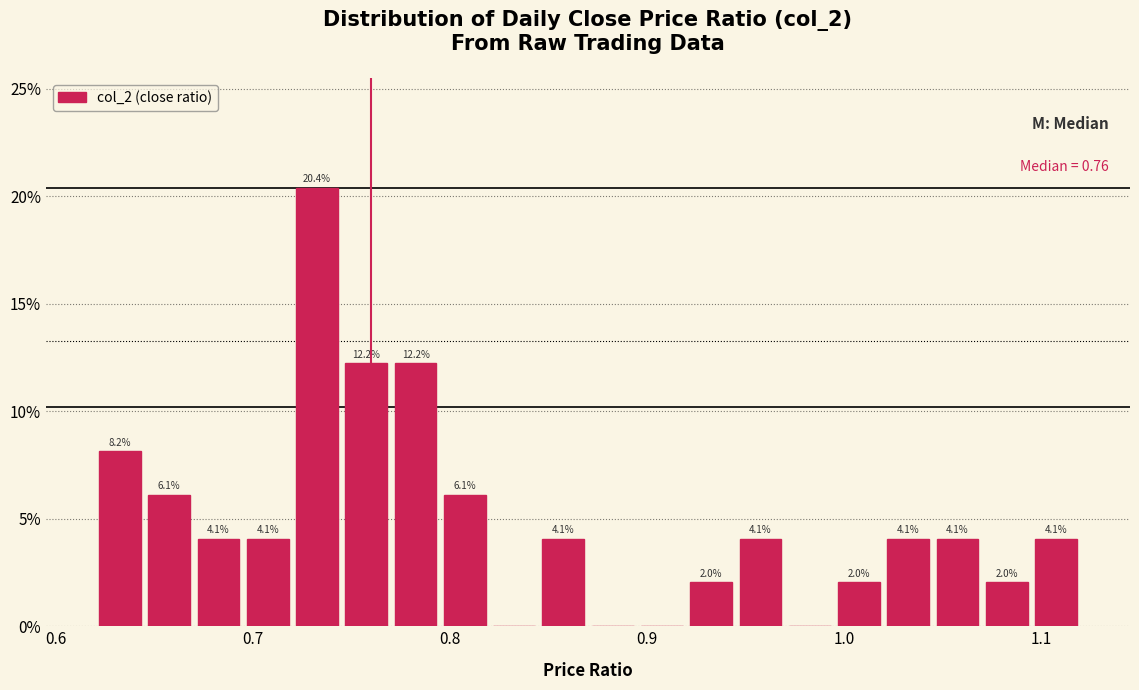

Around what value on the x-axis is the tallest bar? Give the approximate position of its centre, as read against the axis.

0.73